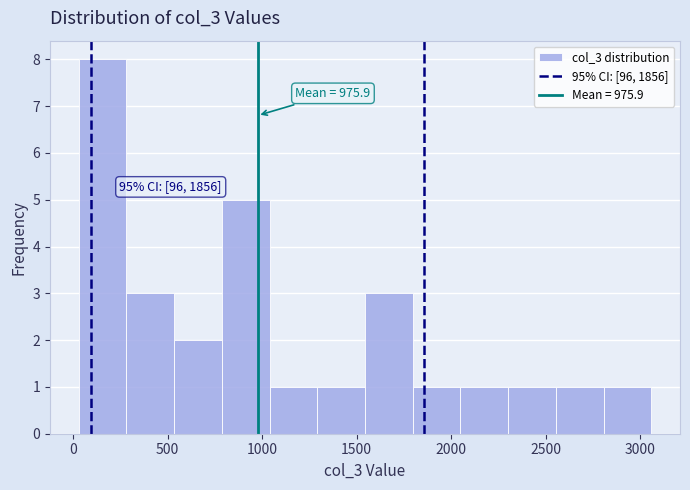

Which range on the x-axis has the tallest bar?

50 to 300